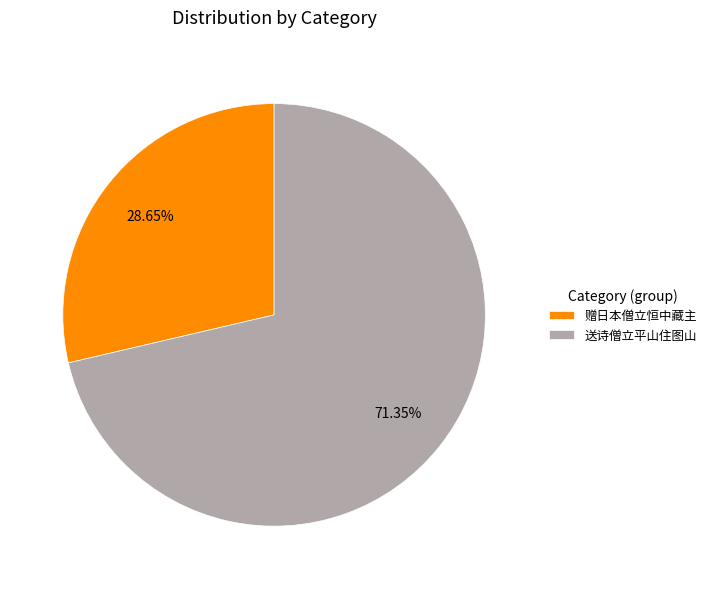

Combined, do 送诗僧立平山住图山 and 赠日本僧立恒中藏主 account for over 50%?

Yes